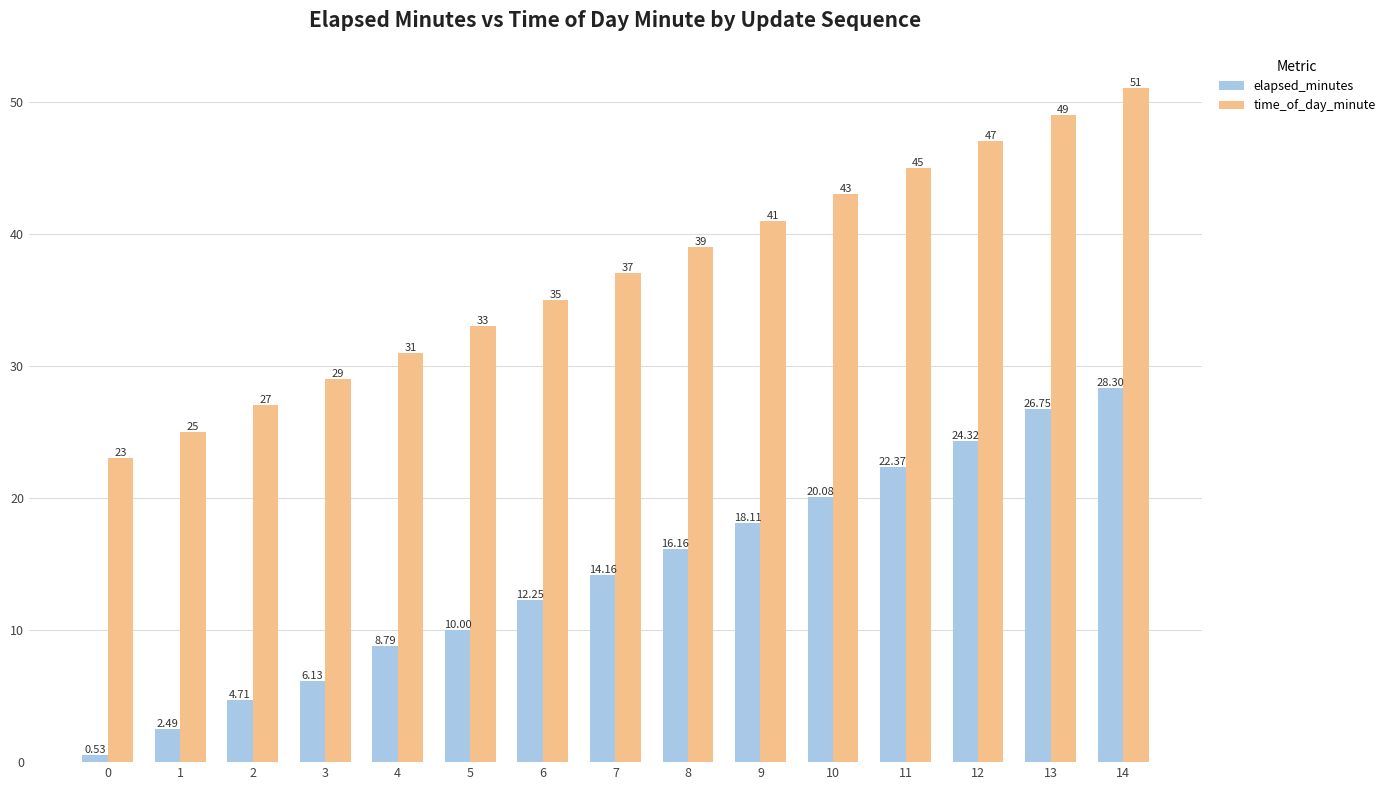

How many groups of bars are there?

15